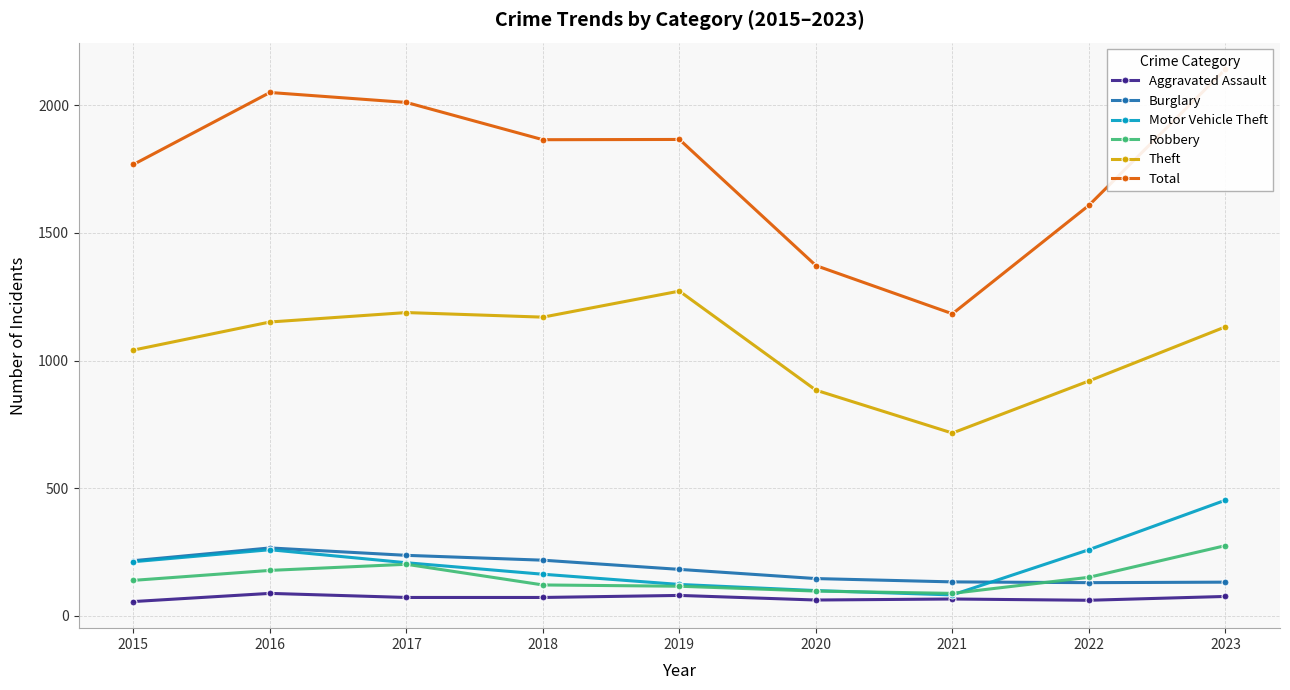

How many lines are shown in the chart?

6